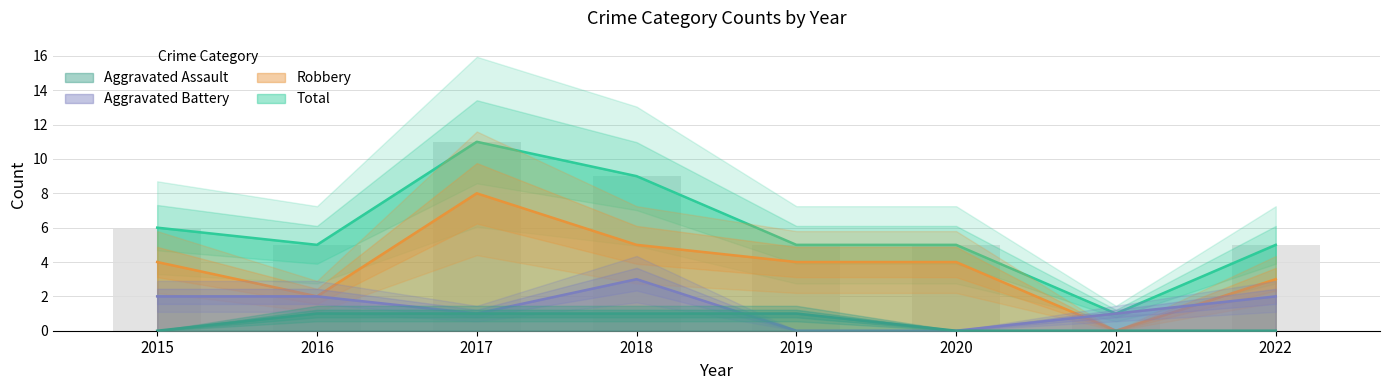

At 2022, list the series in order from largest to smallest.

Total, Robbery, Aggravated Battery, Aggravated Assault